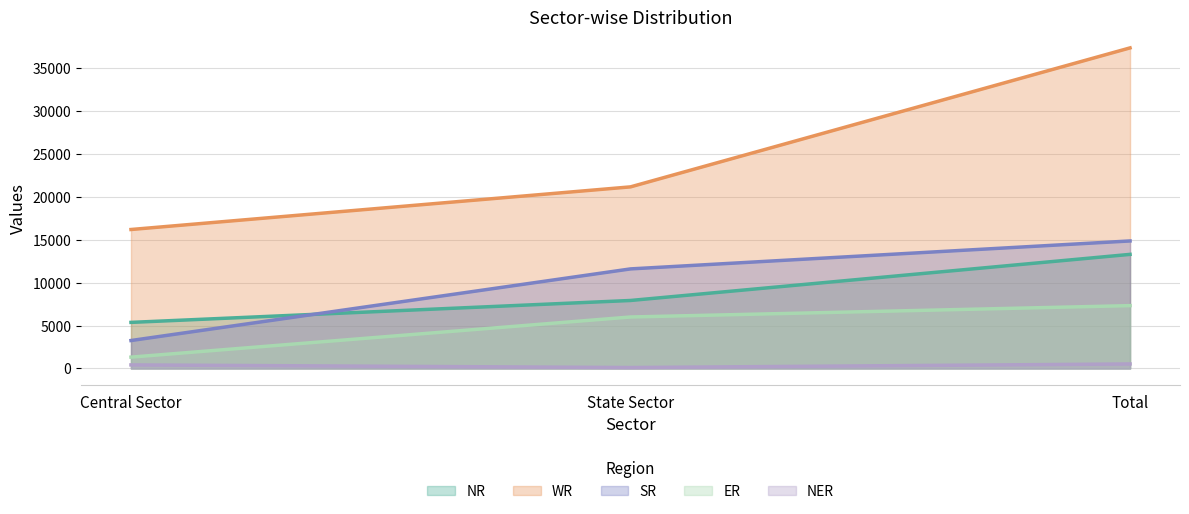

Between Central Sector and State Sector, which series saw the biggest shift?

SR